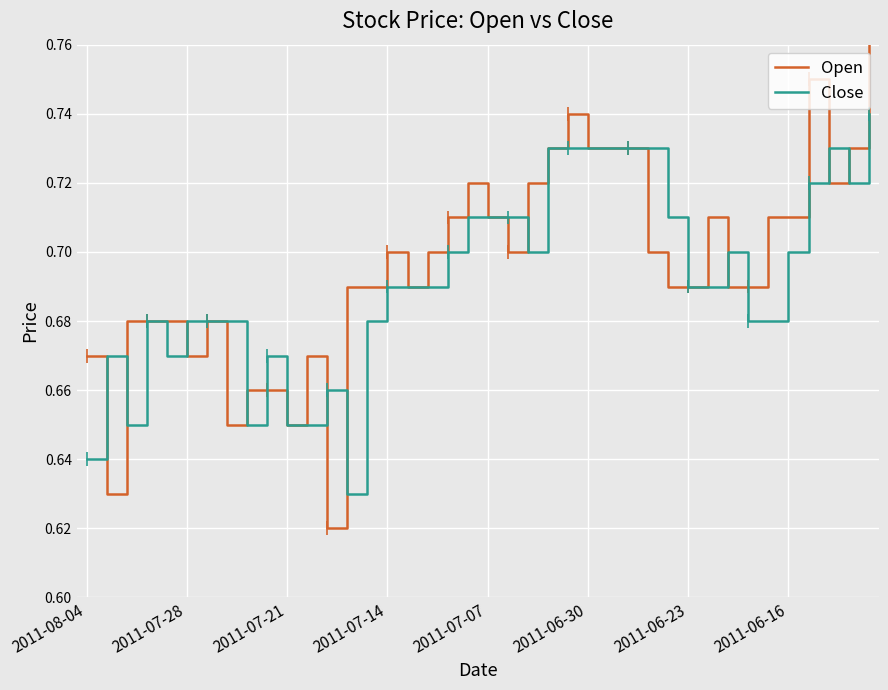

Which category has the lowest value across all series?

12